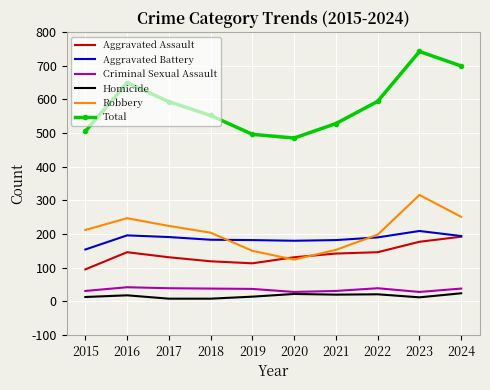

Which category has the highest value across all series?

2023